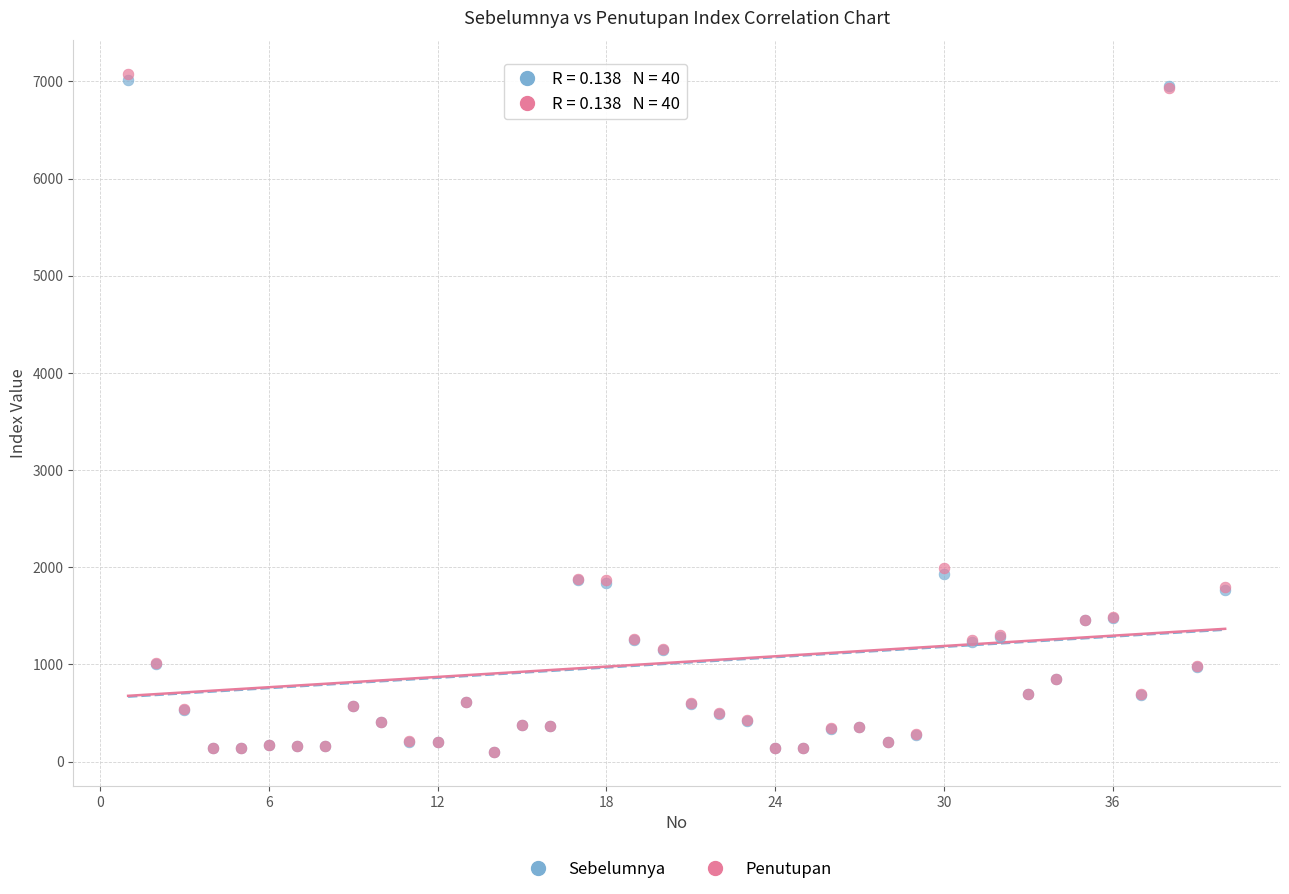

What are all the series names shown in the legend?

Sebelumnya, Penutupan